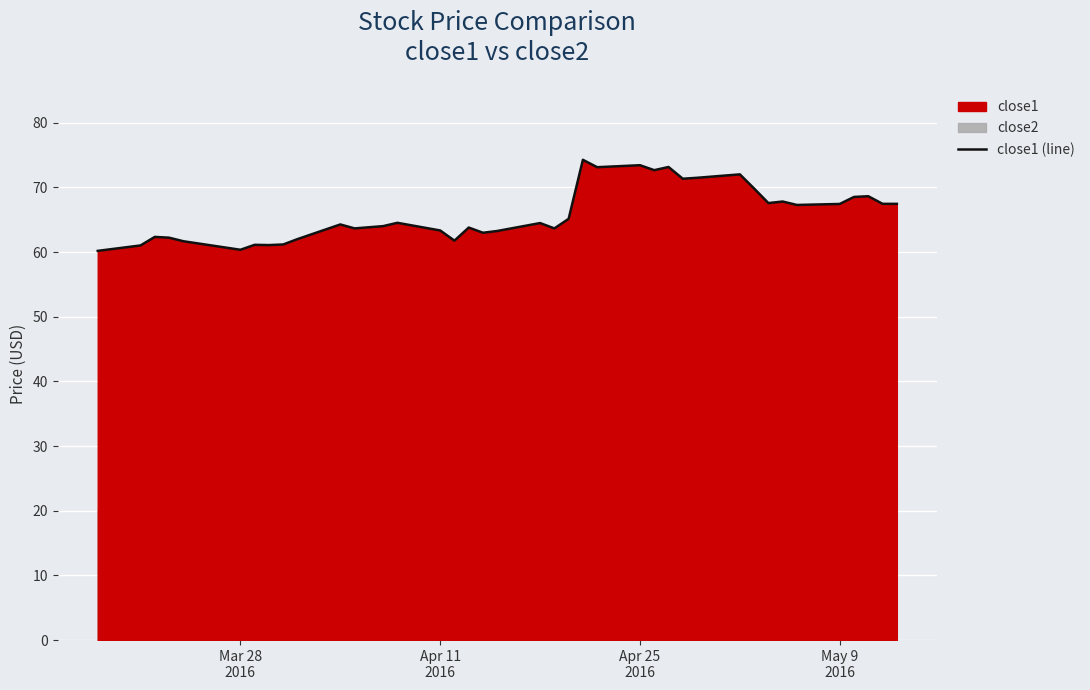

What is the maximum value for close1 (line)?

74.3